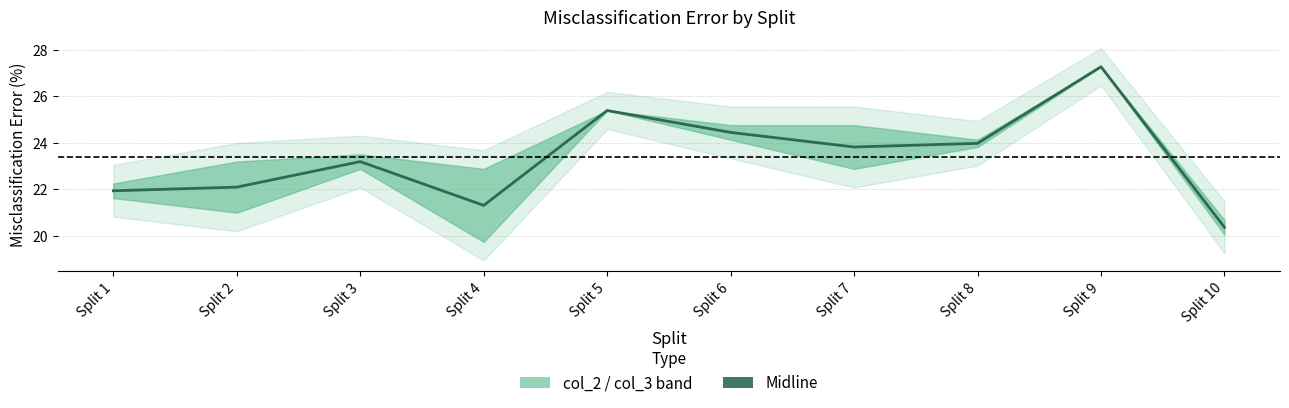

At which label does the data first exceed 23?

Split 3